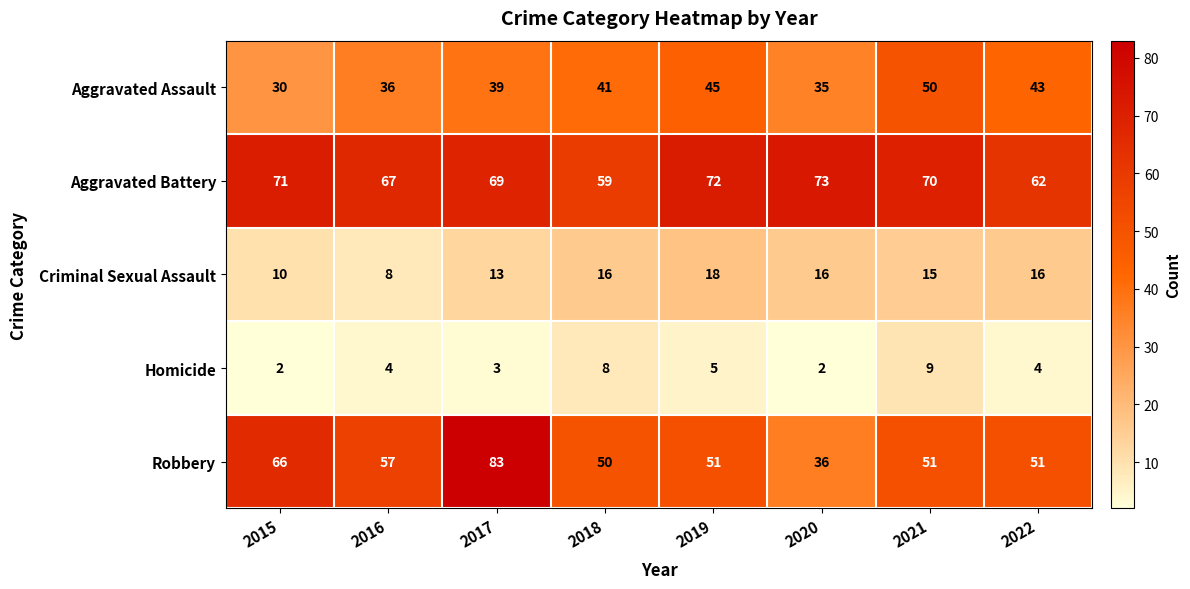

What is the difference between the maximum and minimum values in the Criminal Sexual Assault series?

10